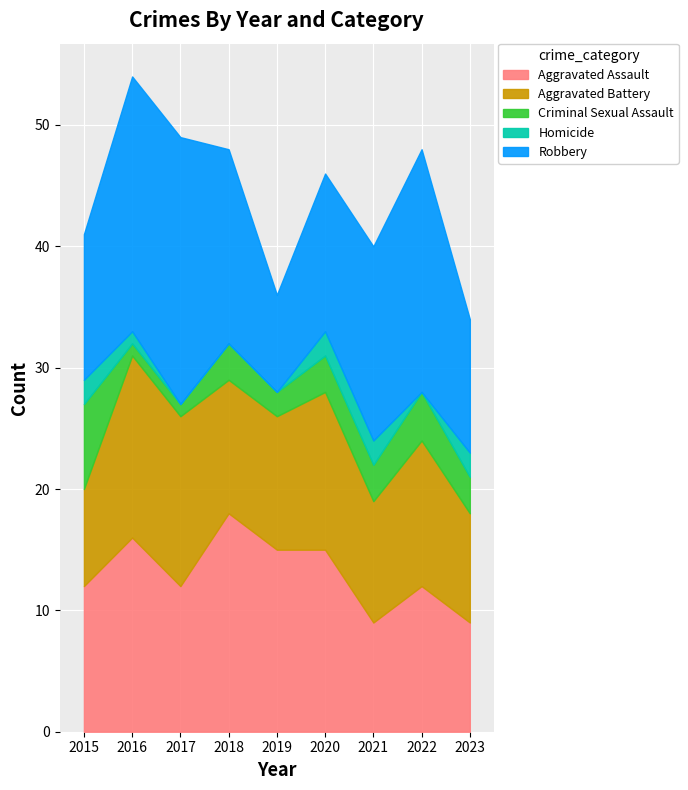

Between which two adjacent categories do Robbery and Aggravated Assault first intersect?

2017 and 2018